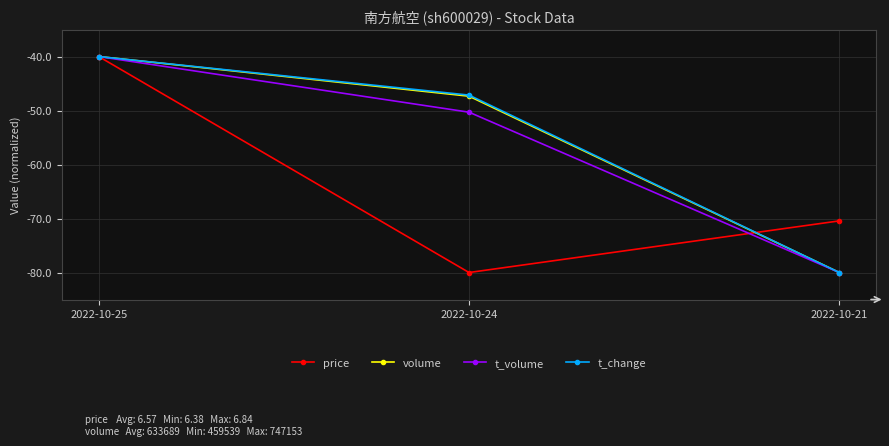

What is the lowest value of the t_change series?

-80.0